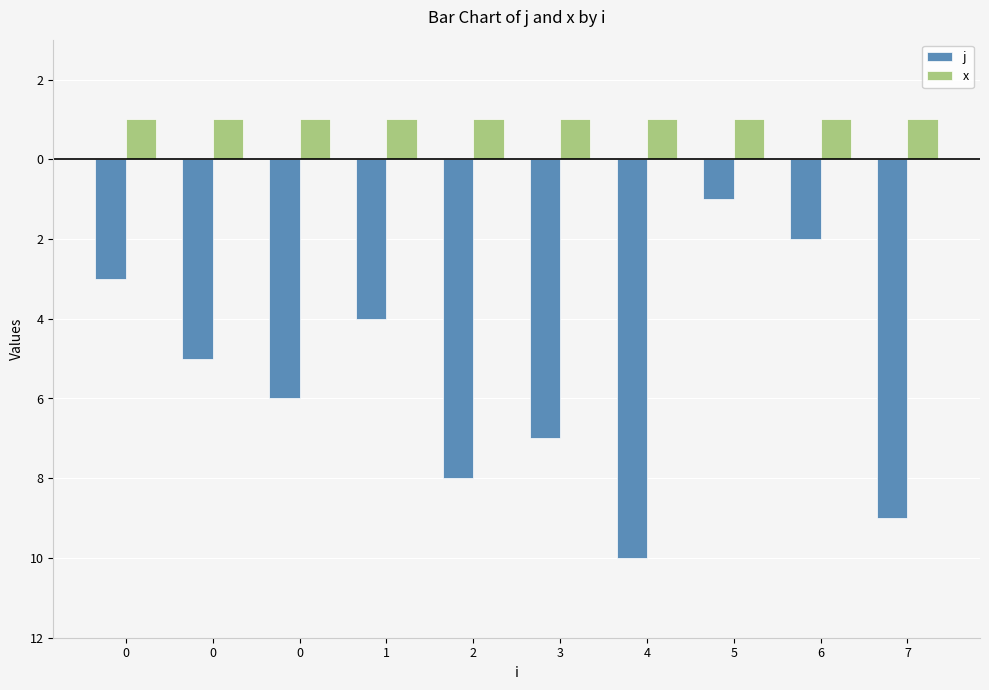

Which series has the largest total across all categories?

x